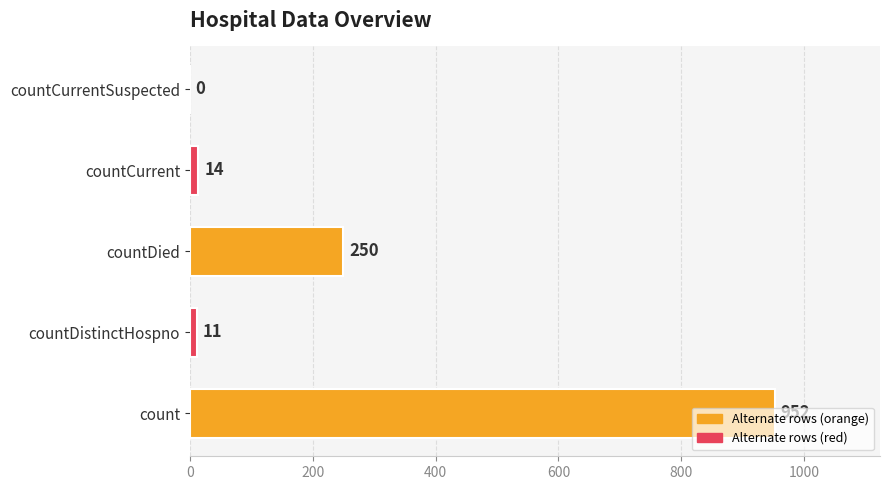

What is the sum of all values?

1227